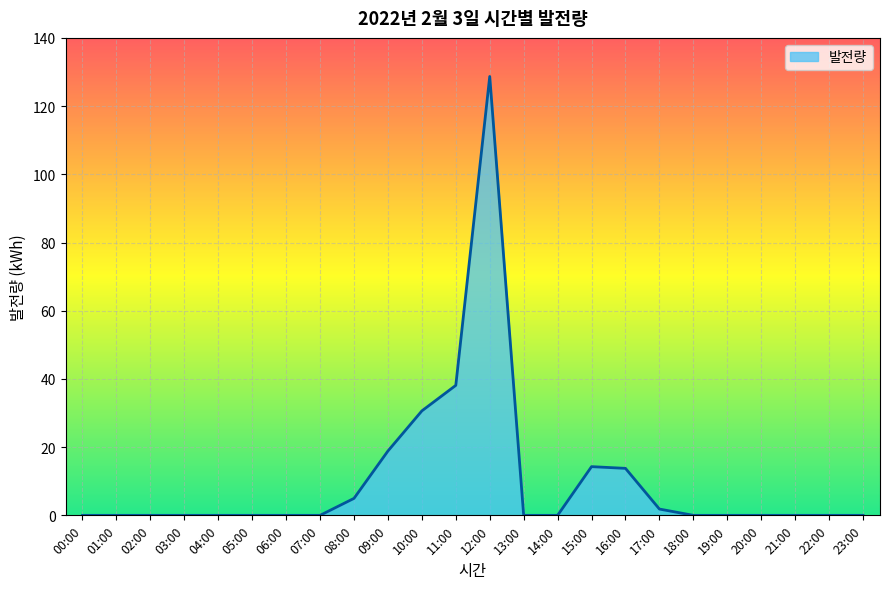

Where is the data nearest to the value 64?

11:00